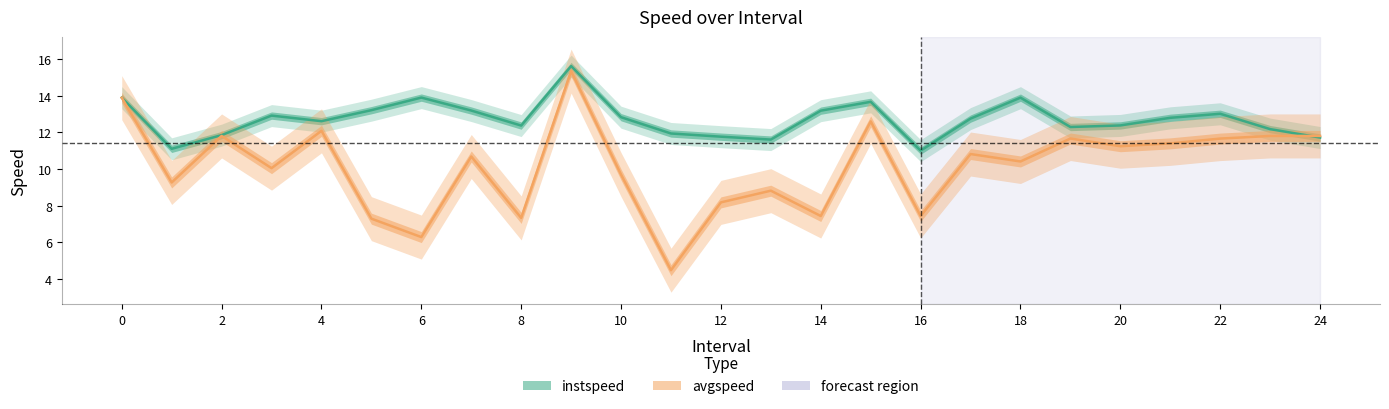

In avgspeed, how many points are lower than both neighbors (excluding endpoints)?

9